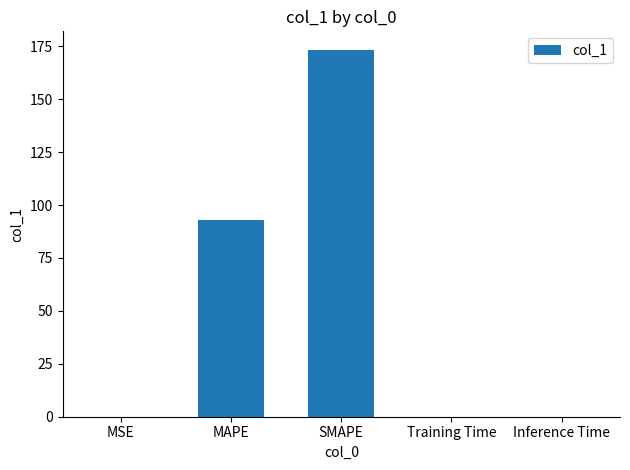

The value at Inference Time is 0.0. True or false?

True